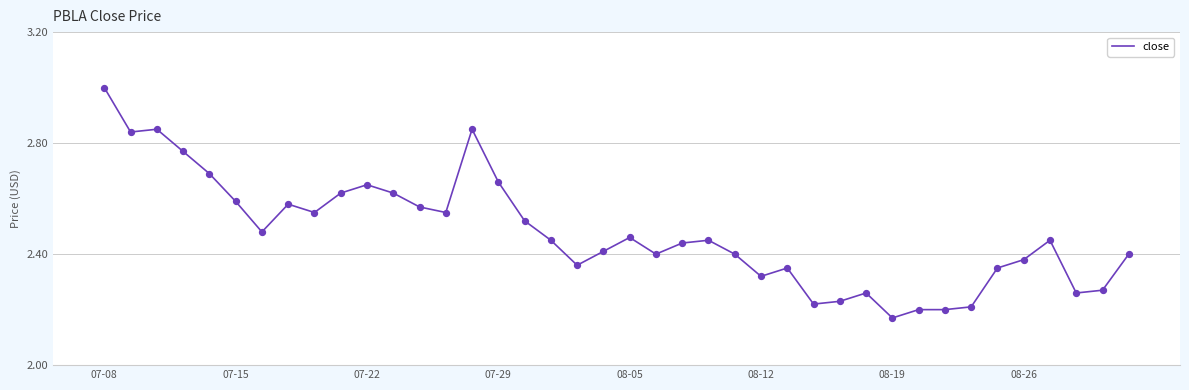

What is the maximum value shown in the chart?

3.0